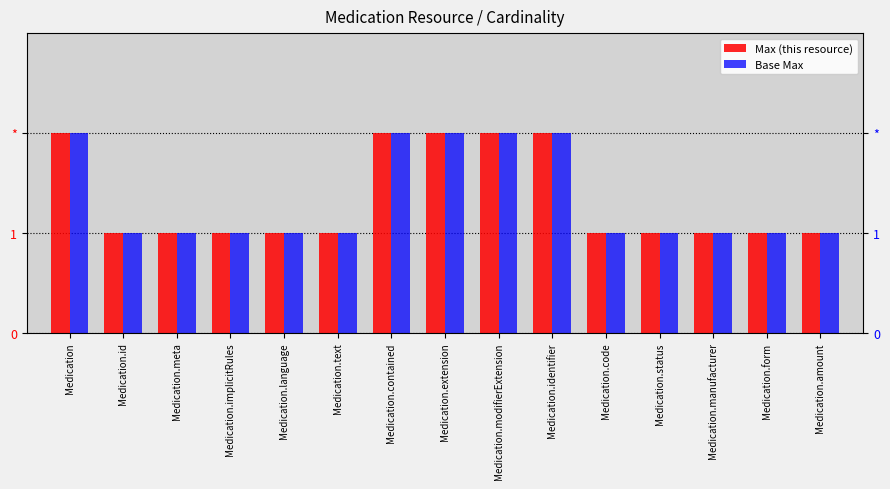

The Base Max series shows 2 at Medication.language. True or false?

False